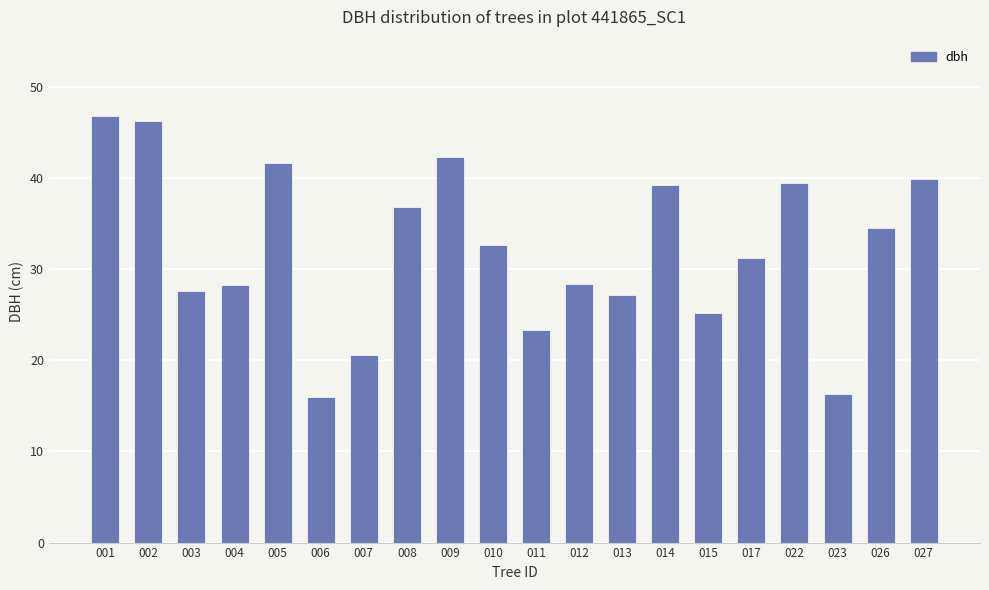

What is the difference between the maximum and minimum values?

30.8